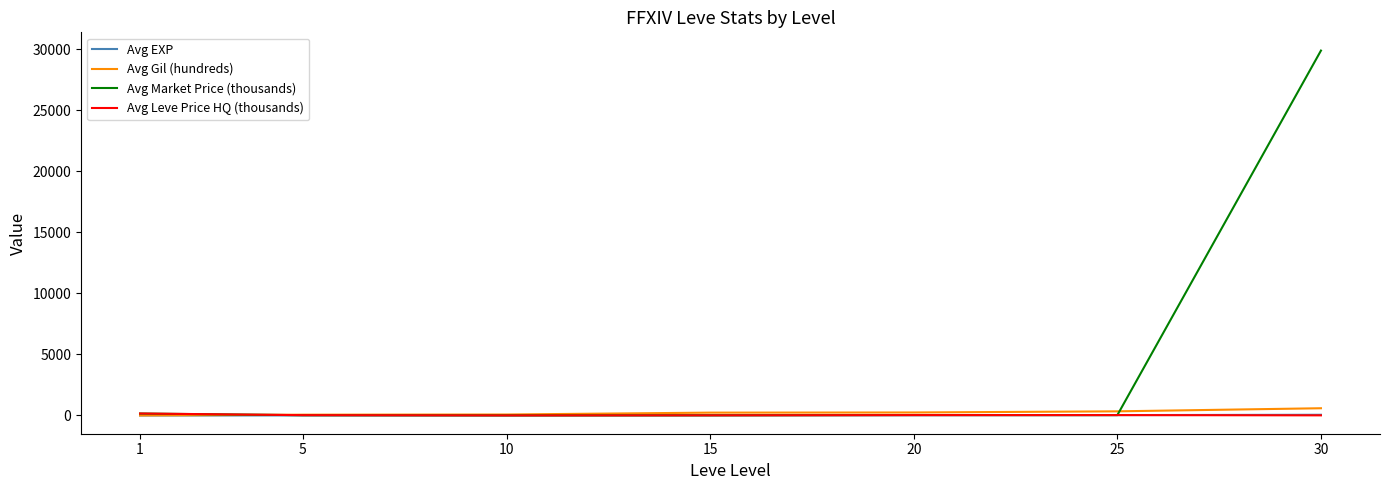

Which series has the largest range (max minus min)?

Avg Market Price (thousands)